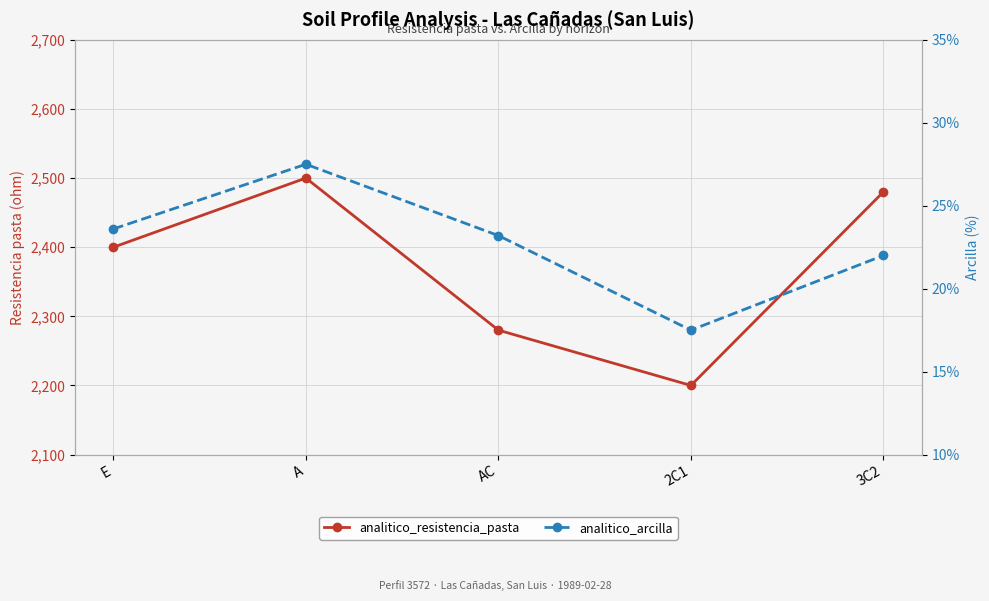

The value of analitico_resistencia_pasta at 2C1 is 3462.0. True or false?

False